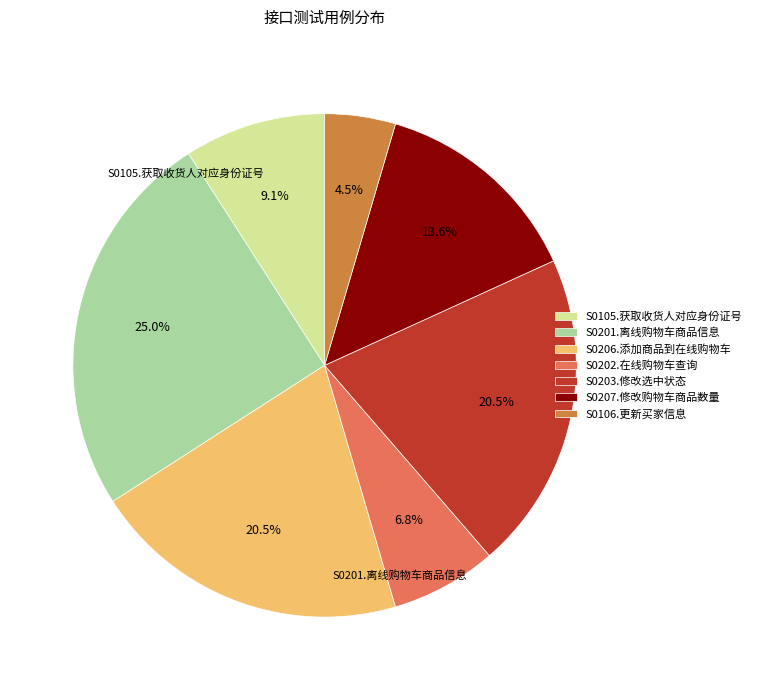

Which has a higher value, S0206.添加商品到在线购物车 or S0105.获取收货人对应身份证号?

S0206.添加商品到在线购物车